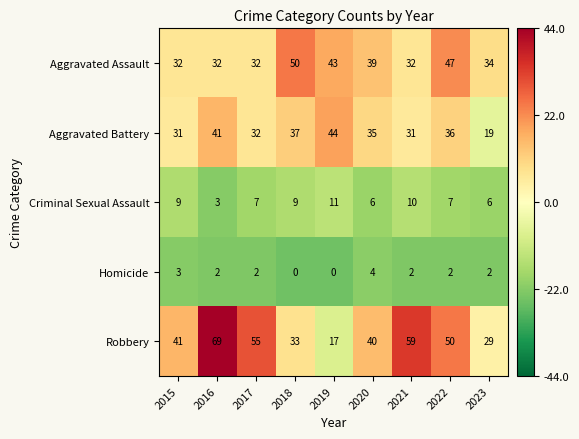

Which series changed the most between 2020 and 2022?

Robbery